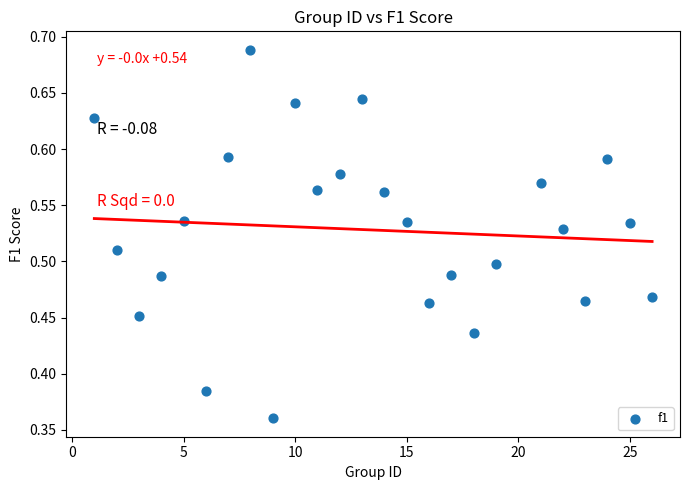

What is the range of Y values (max minus min)?

0.3